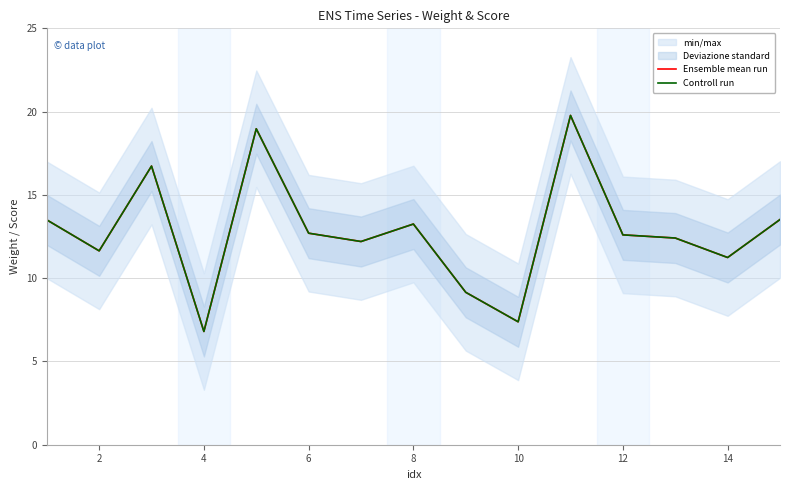

True or false: Controll run and Ensemble mean run cross at least once.

False